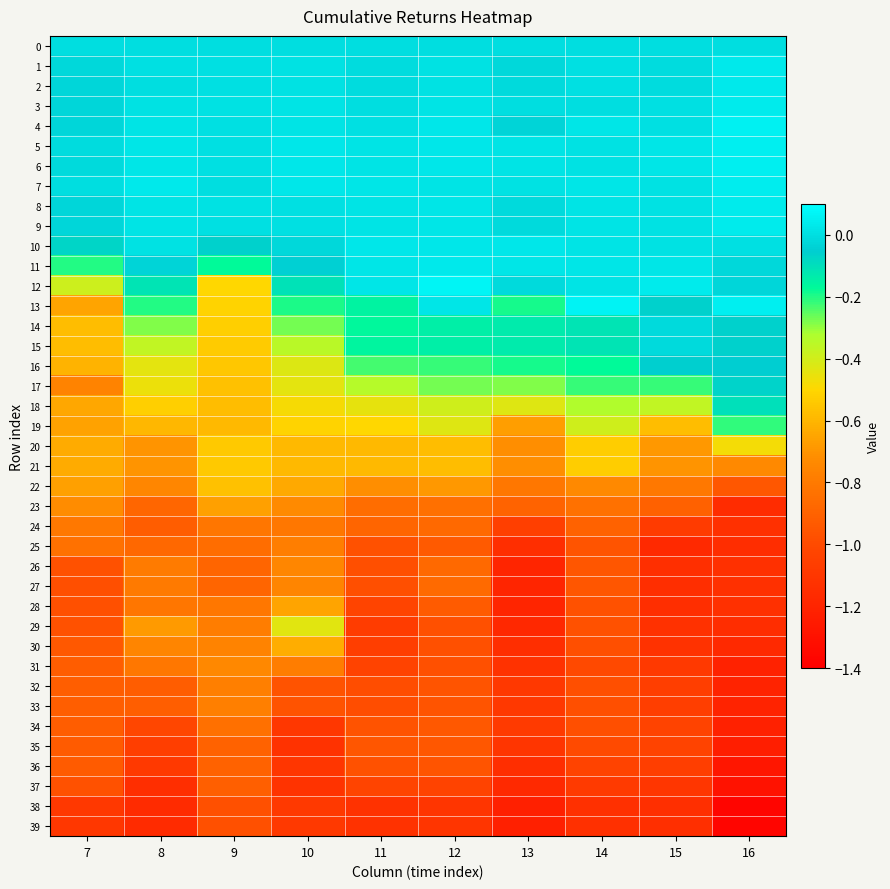

Which series changed the most between 7 and 8?

13